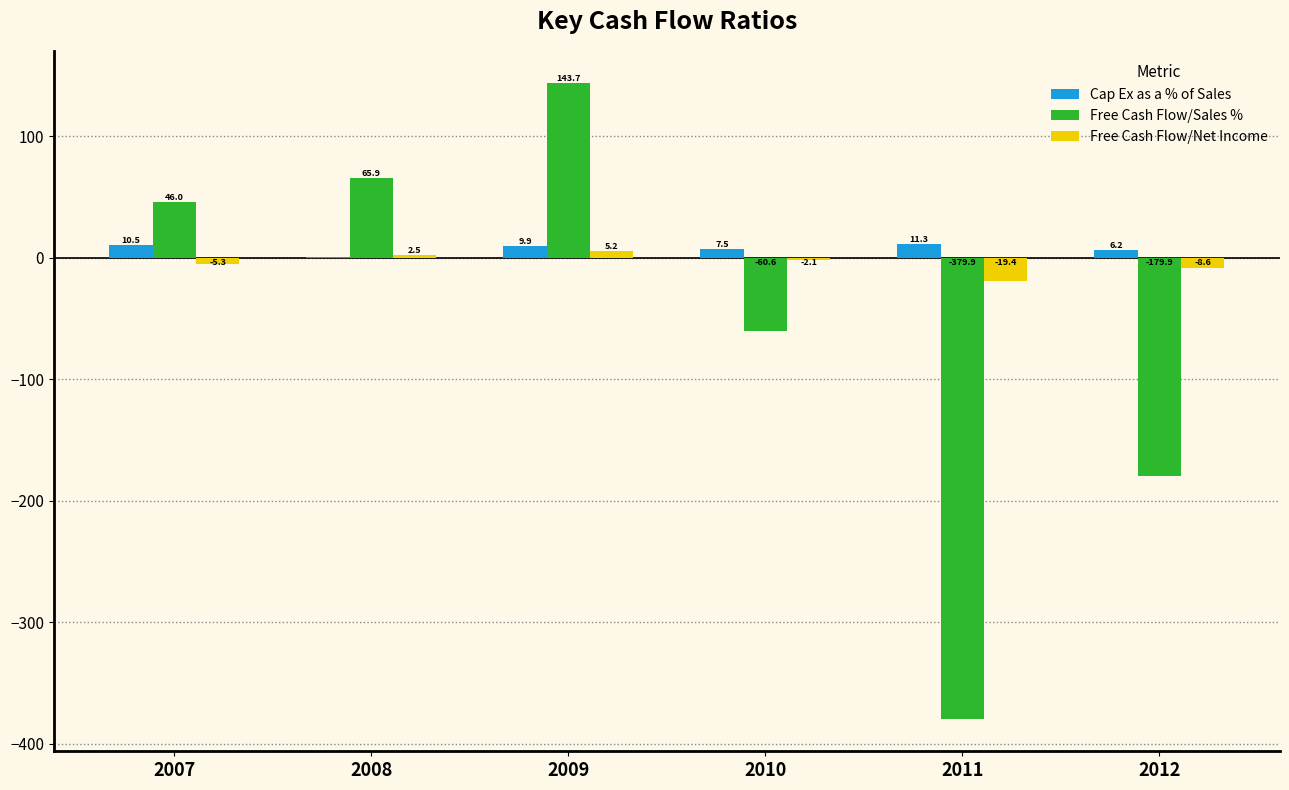

The Free Cash Flow/Sales % series shows 143.7 at 2009. True or false?

True